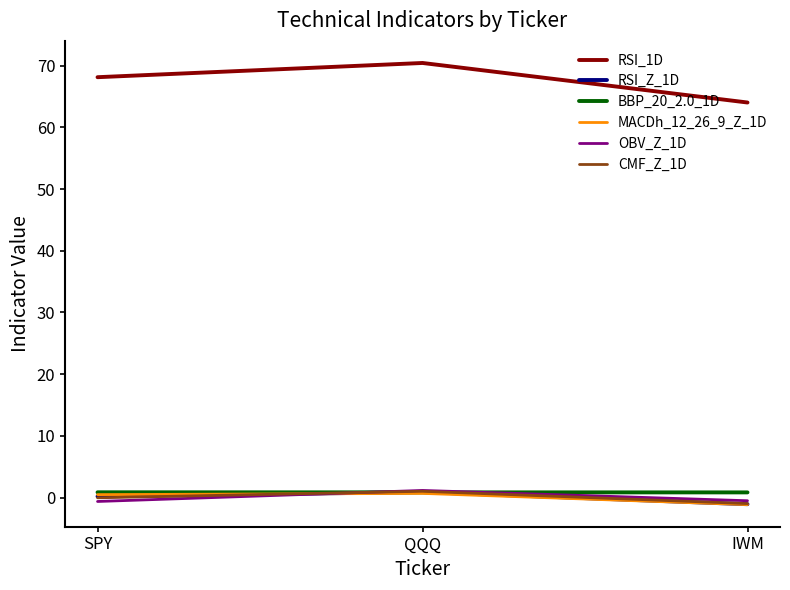

List the labels in order of RSI_1D value, largest first.

QQQ, SPY, IWM